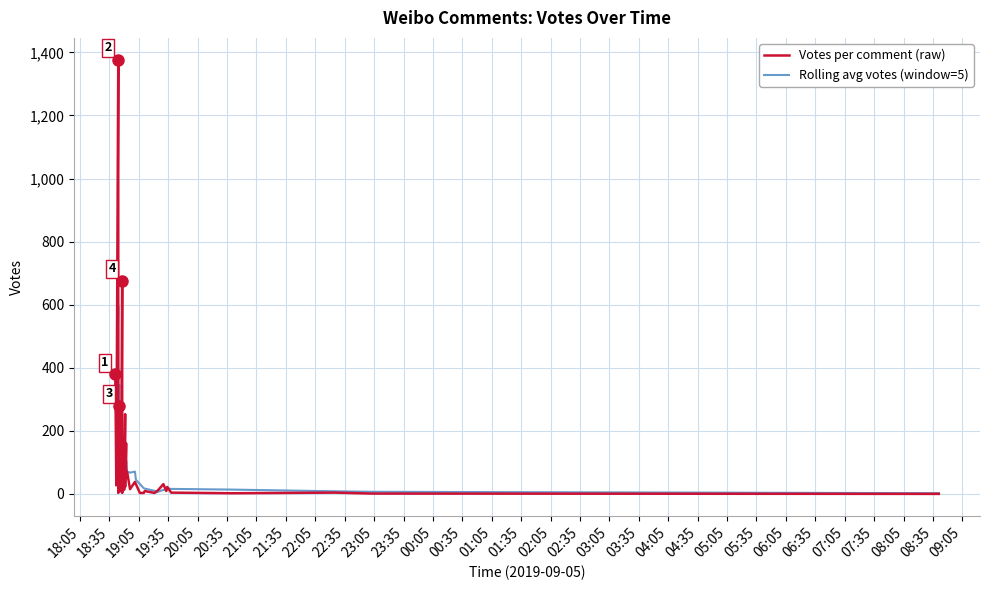

True or false: Votes per comment (raw) has a value of 2.5 at 32.

False